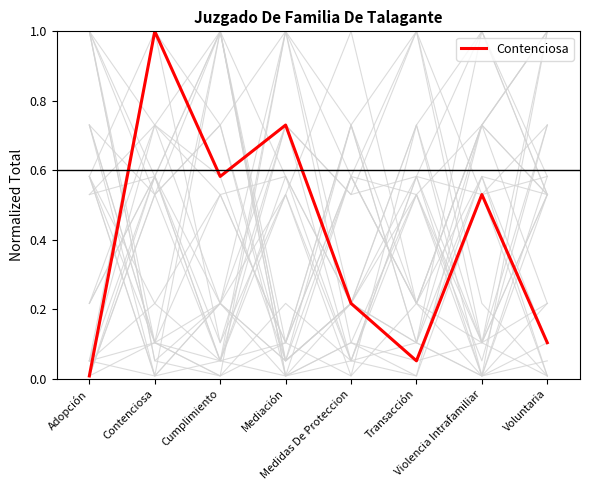

How many interior local valleys (lower than both neighbors) does the data have?

2